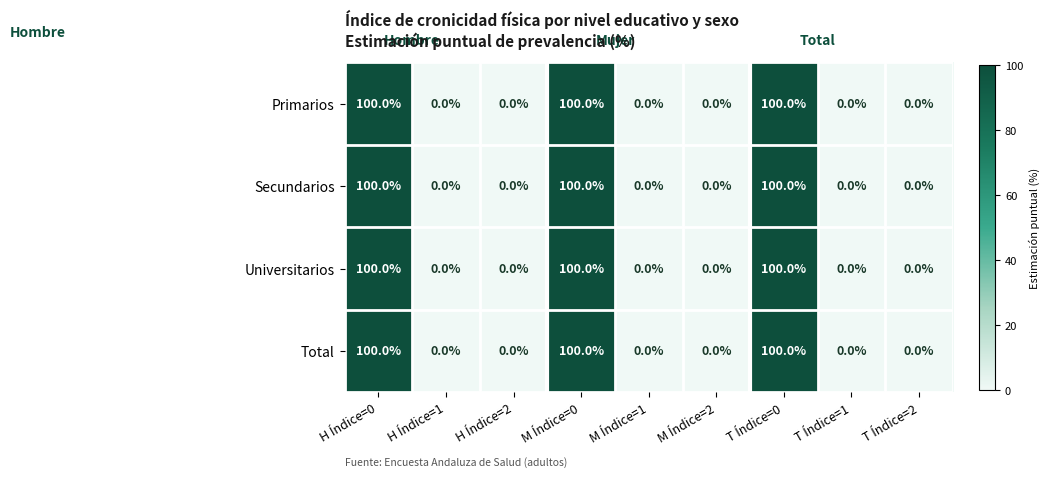

What is the difference between the Secundarios values at T Índice=2 and H Índice=0?

100